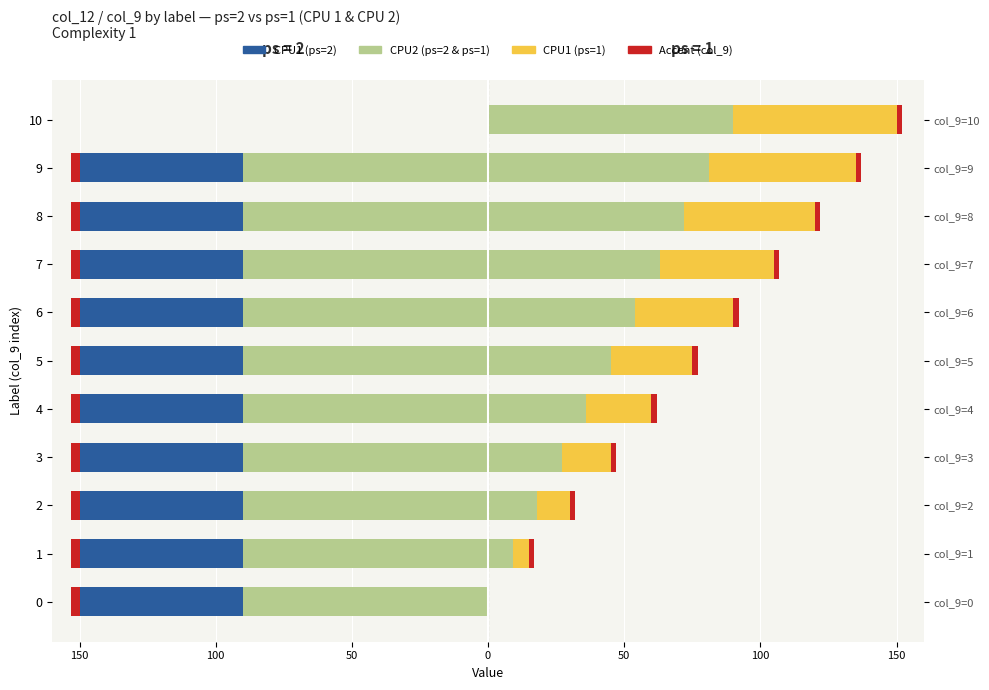

What is the minimum value for col_9 accent left?

-3.0